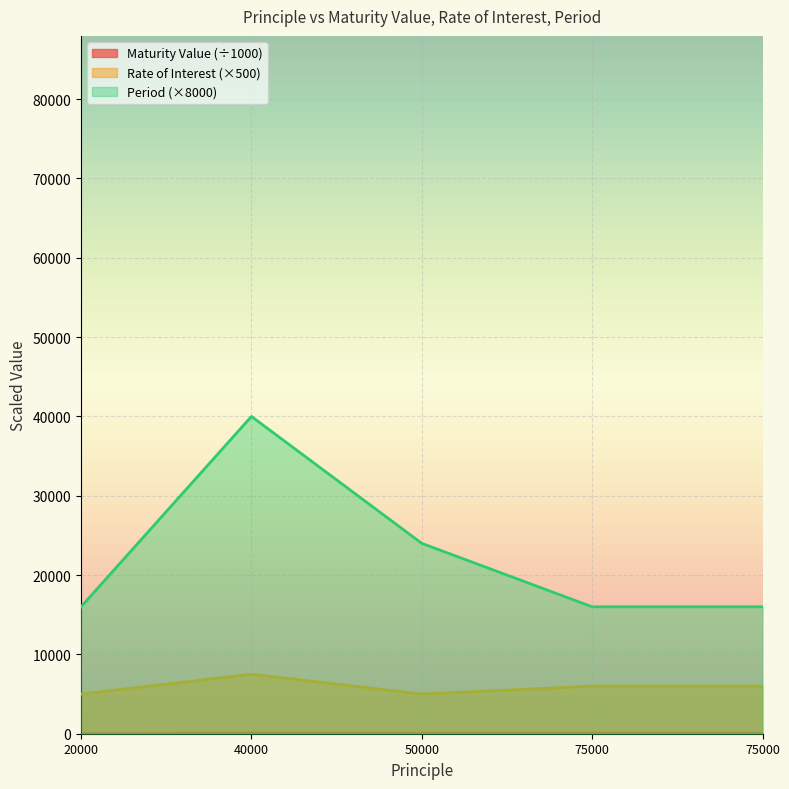

How many series are shown in this chart?

3